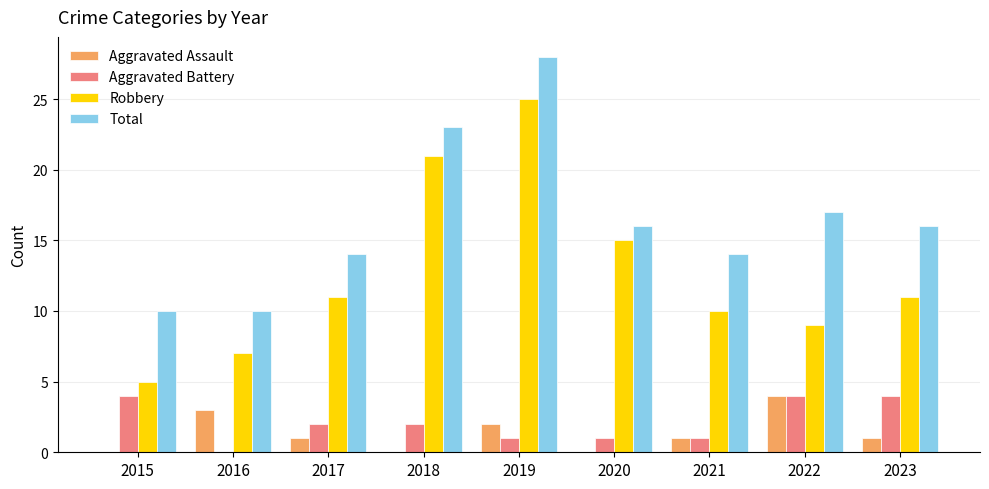

Reading right to left, list all the values displayed in this chart.

Aggravated Assault: 2023=1	2022=4	2021=1	2020=0	2019=2	2018=0	2017=1	2016=3	2015=0
Aggravated Battery: 2023=4	2022=4	2021=1	2020=1	2019=1	2018=2	2017=2	2016=0	2015=4
Robbery: 2023=11	2022=9	2021=10	2020=15	2019=25	2018=21	2017=11	2016=7	2015=5
Total: 2023=16	2022=17	2021=14	2020=16	2019=28	2018=23	2017=14	2016=10	2015=10